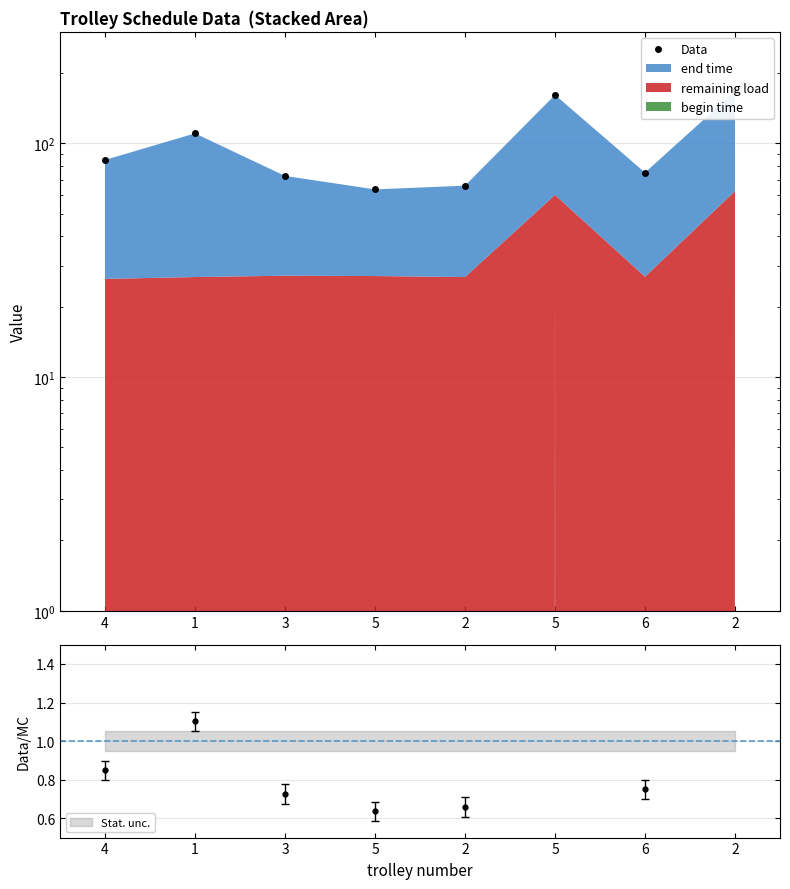

Rank the categories by value from lowest to highest.

5, 2, 3, 6, 4, 1, 5, 2